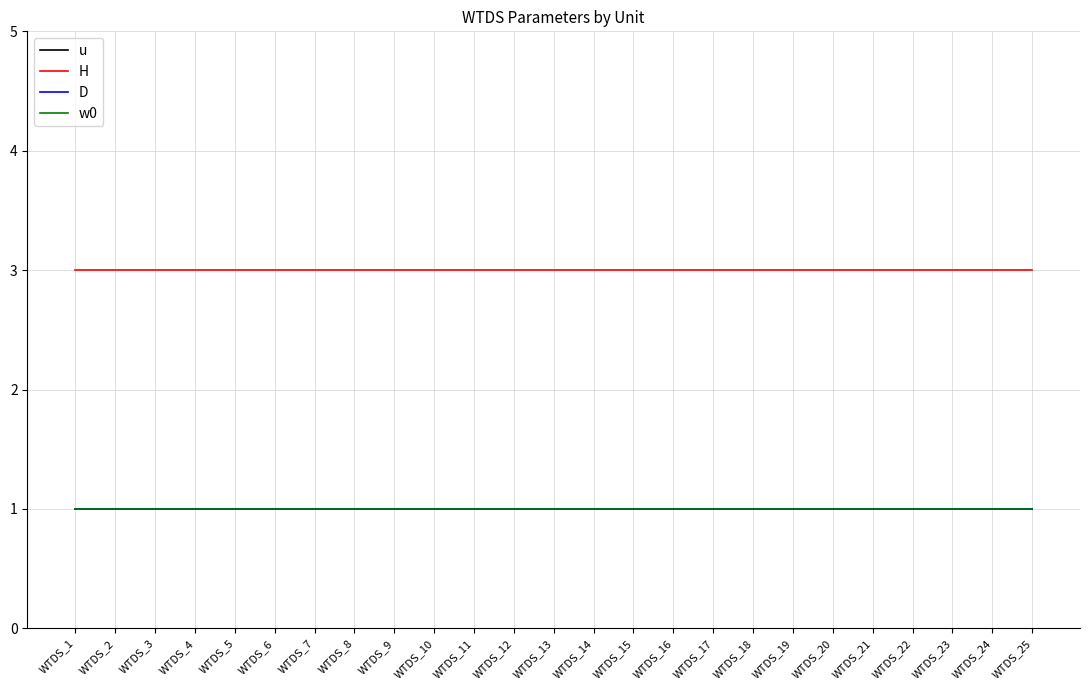

Does the chart have visible grid lines?

Yes